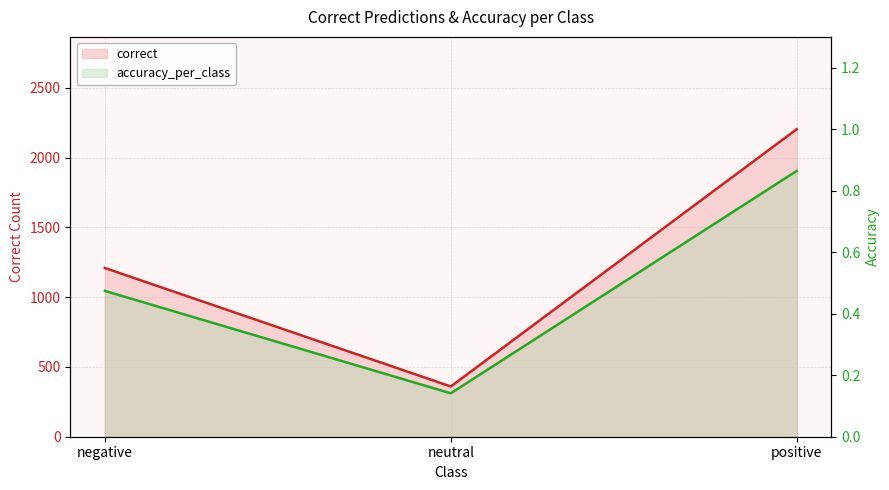

At which label does correct reach its minimum?

neutral